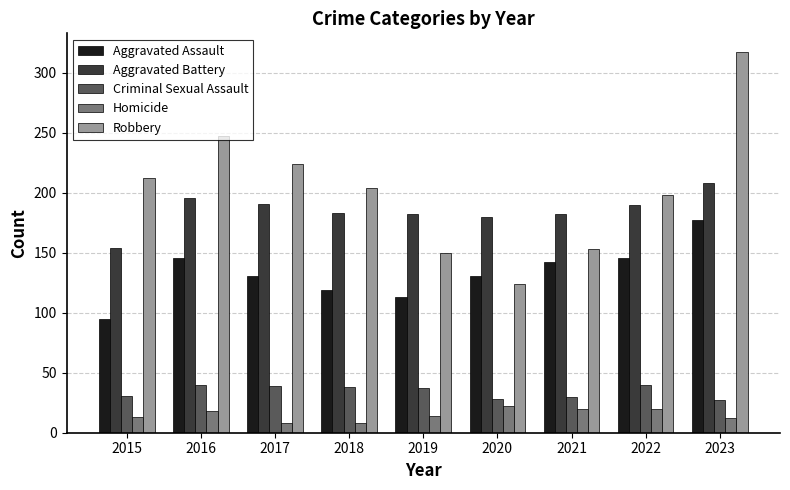

What is the difference between the highest and lowest values at 2023?

305